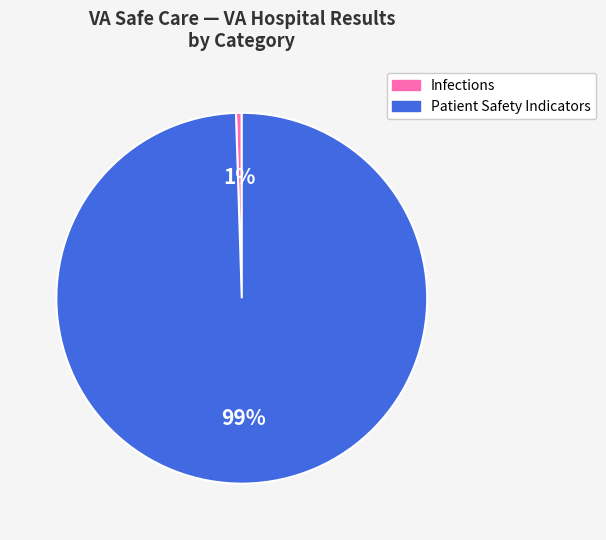

Is there a majority slice in this chart?

Yes